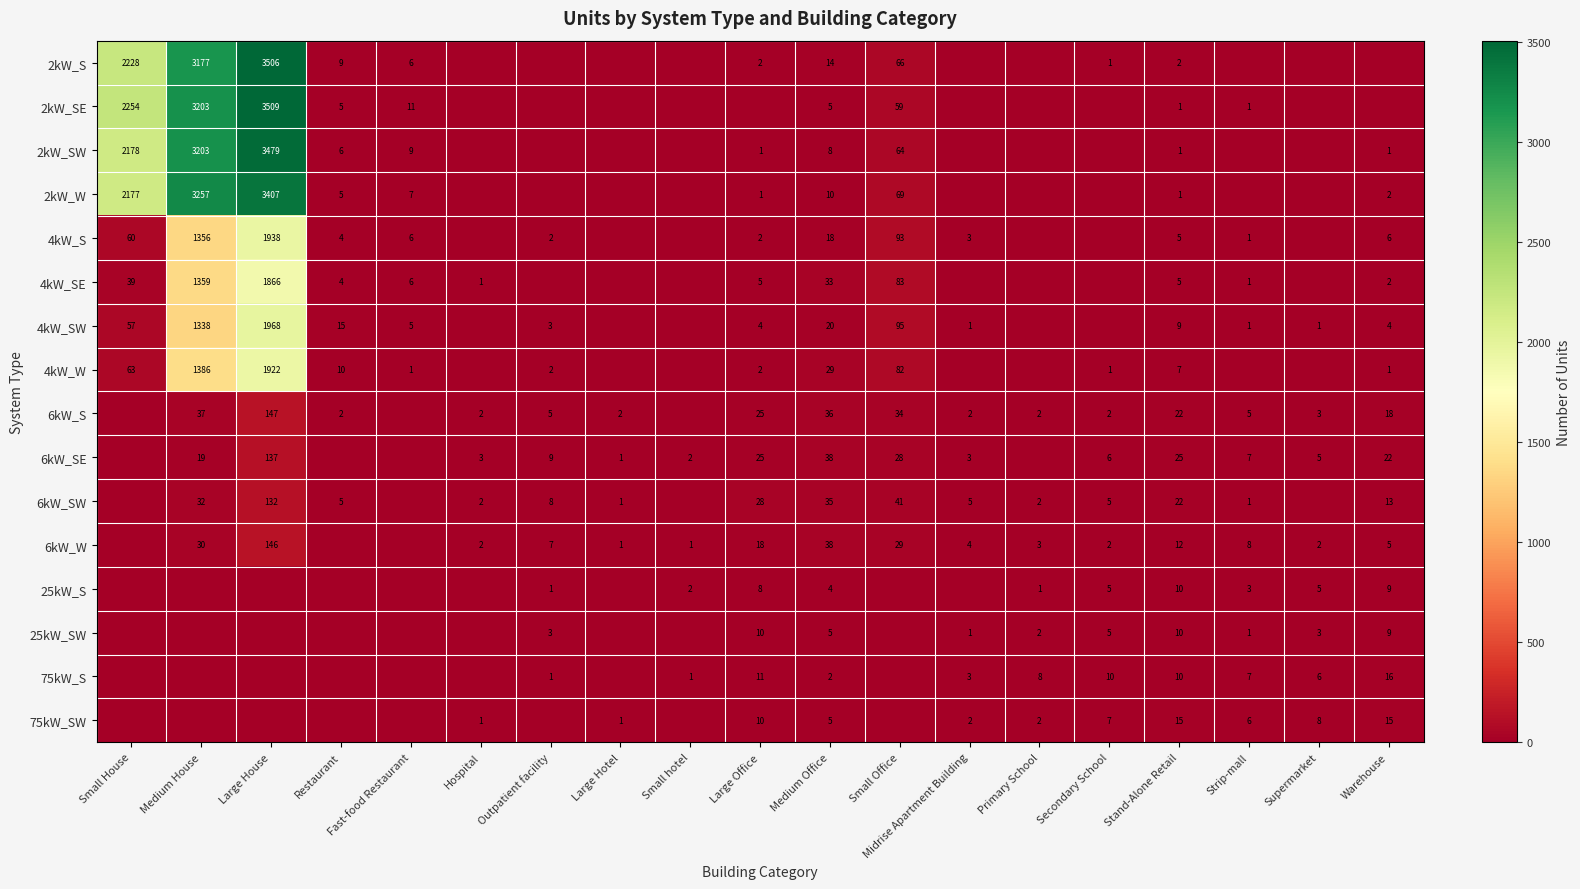

The 6kW_SW series shows 22 at Stand-Alone Retail. True or false?

True